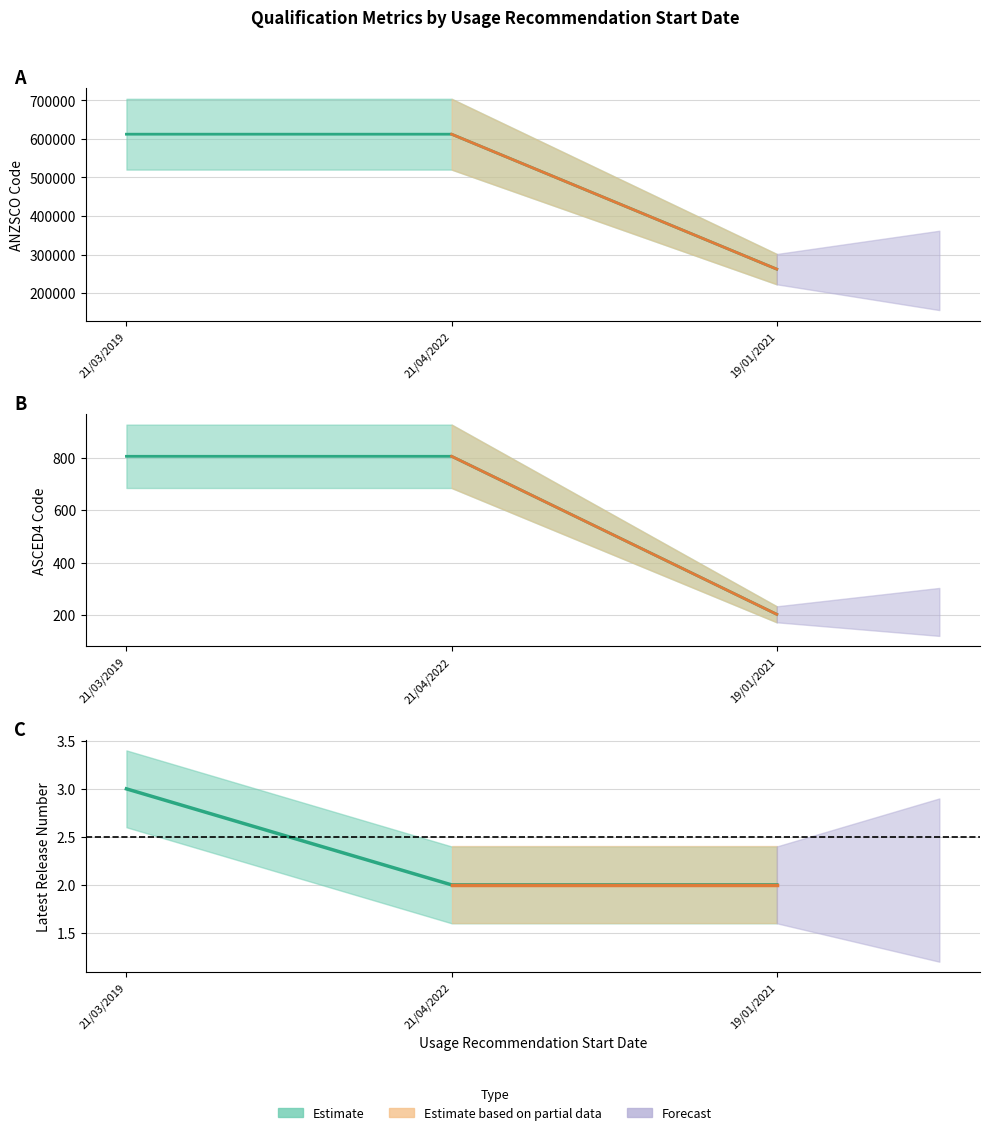

Which category has the lowest value across all series?

21/04/2022